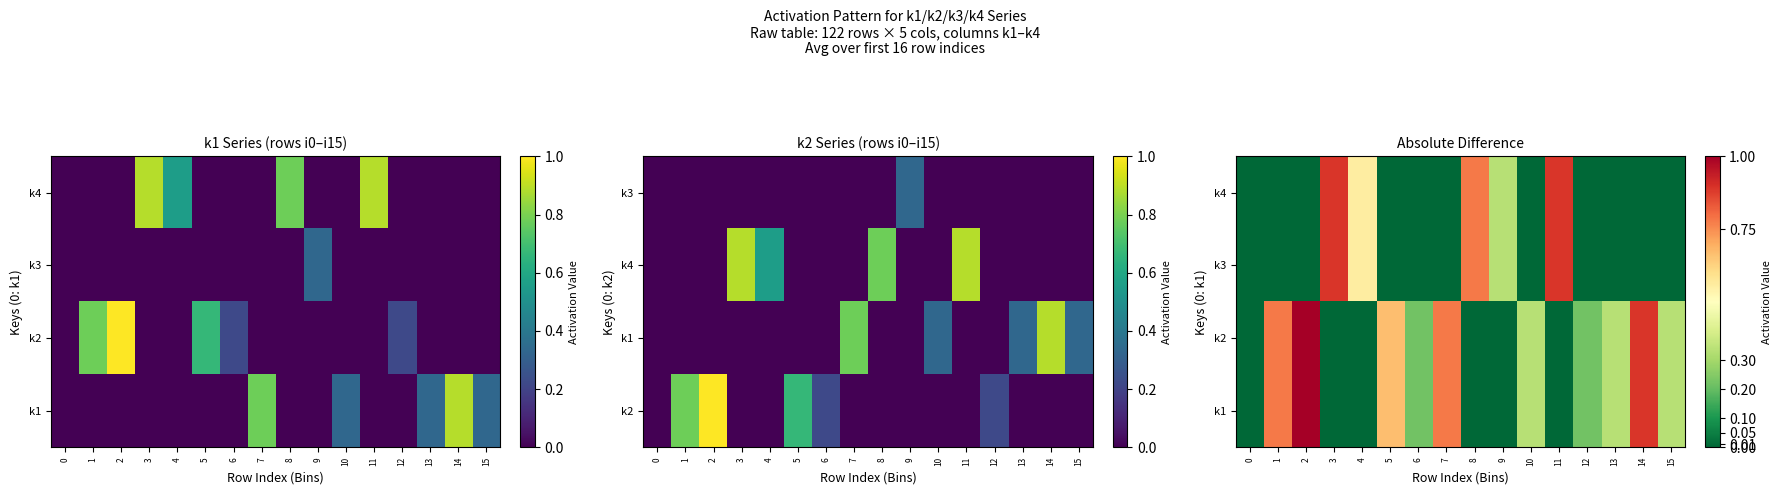

Which category has the highest value across all series?

2